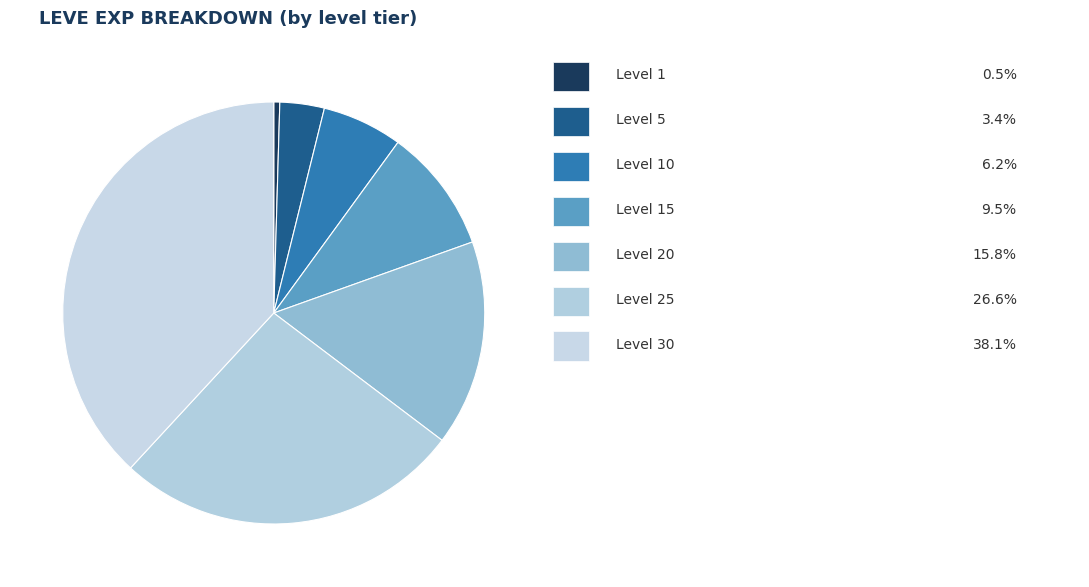

How many segments does this pie chart have?

7